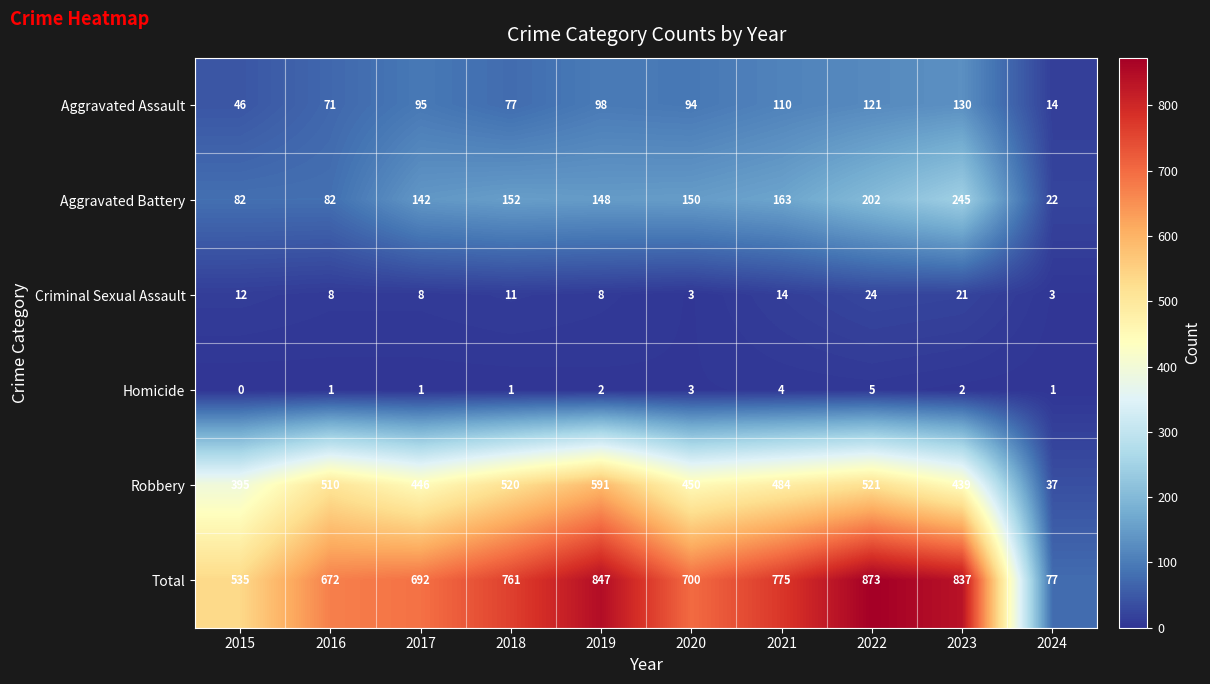

Which series changed the most between 2016 and 2024?

Total